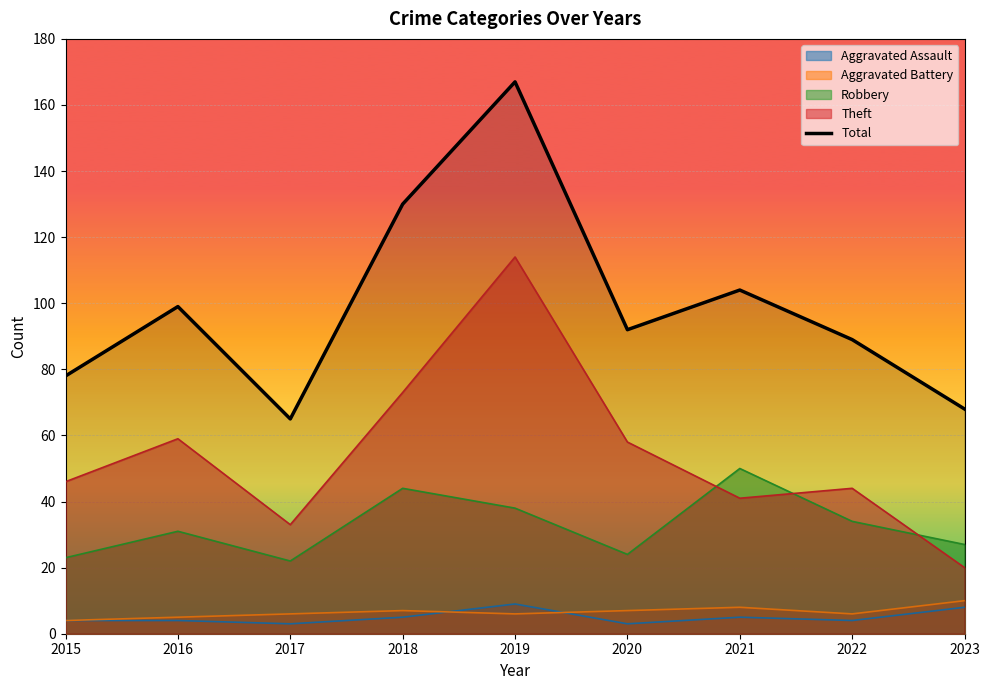

Reading left to right, list all the values displayed in this chart.

78	99	65	130	167	92	104	89	68